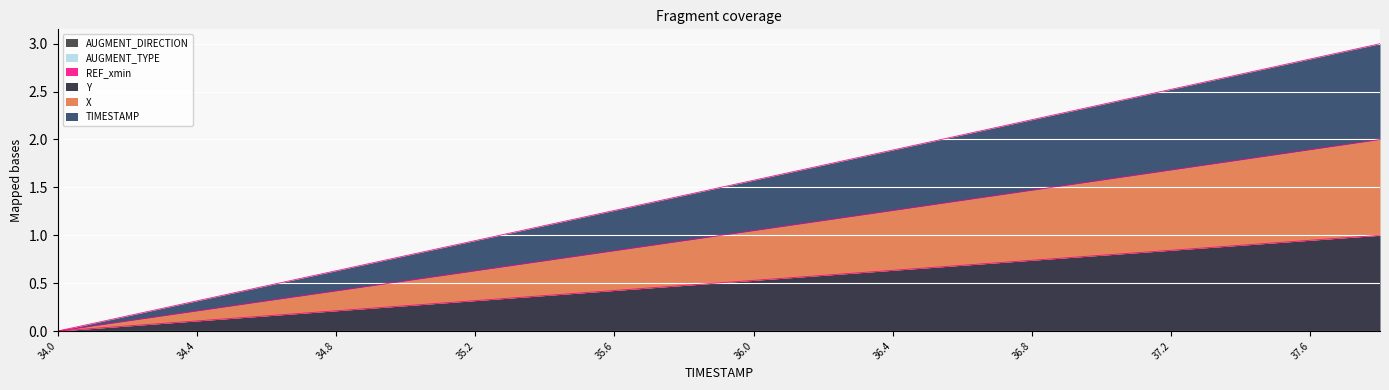

What position from the right is 37.6?

2